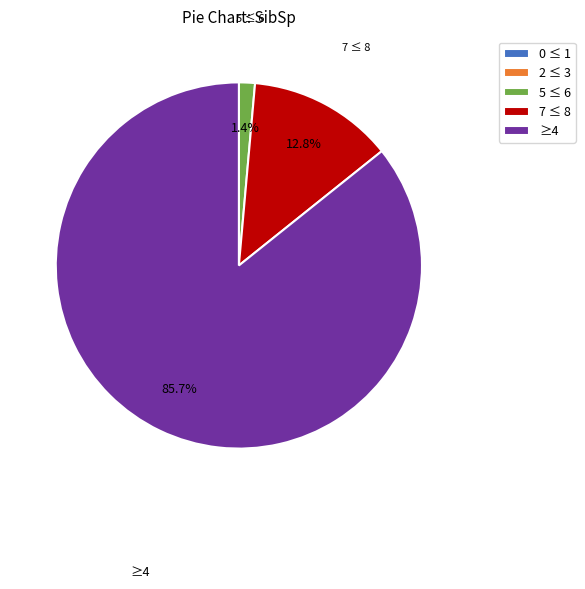

What is the largest slice in the pie chart?

≥4